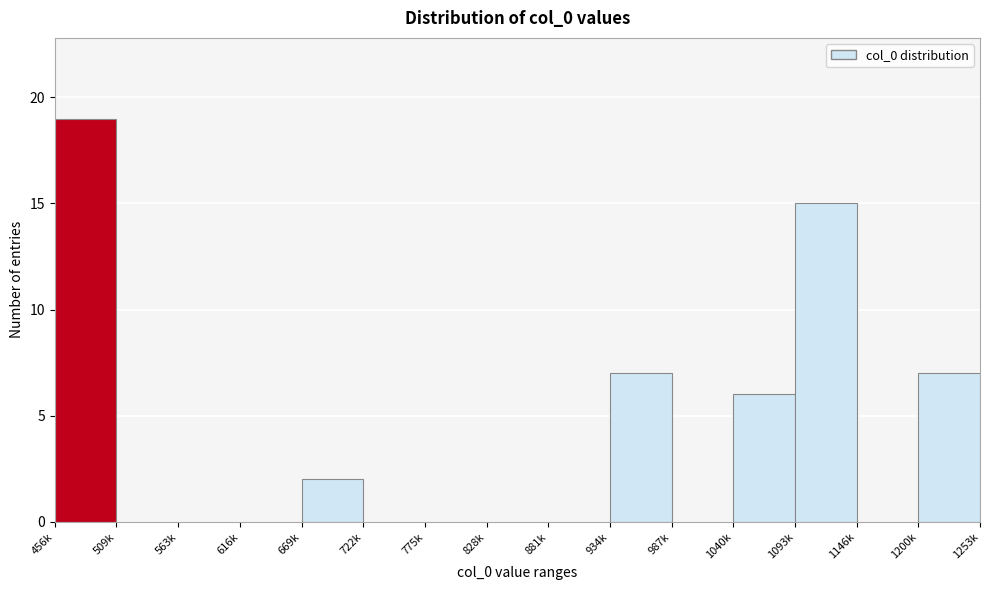

Reading right to left, what are all the values shown in this chart?

1200k=7	1146k=0	1093k=15	1040k=6	987k=0	934k=7	881k=0	828k=0	775k=0	722k=0	669k=2	616k=0	563k=0	509k=0	456k=19